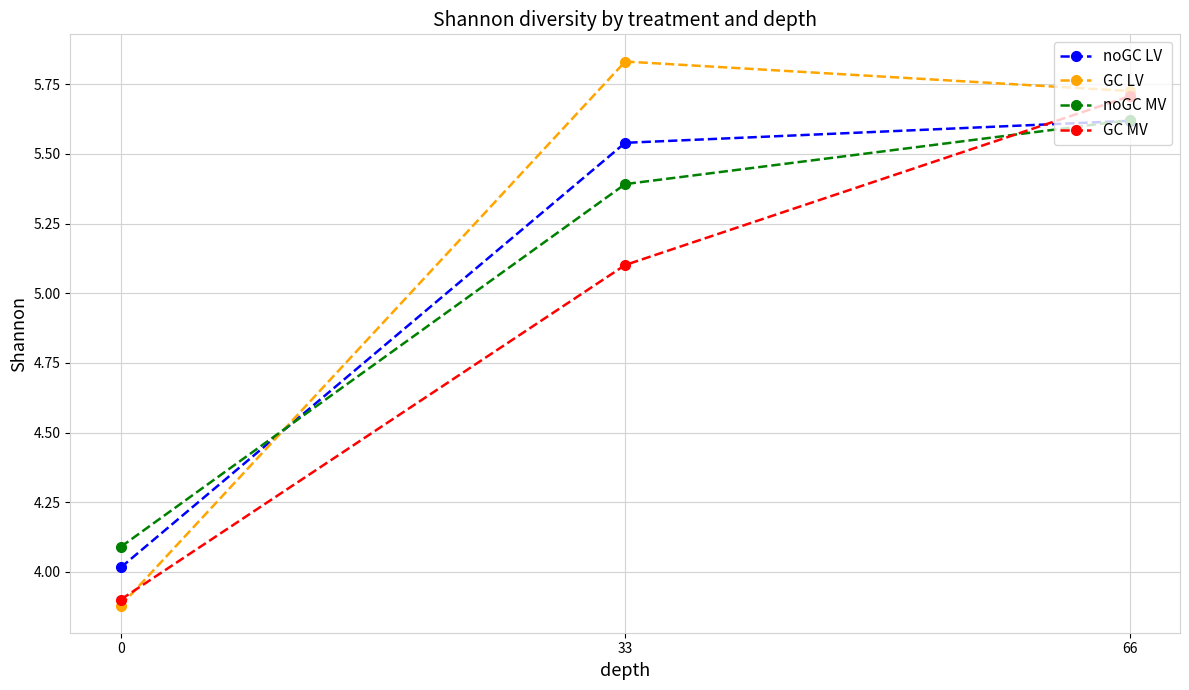

What is the value of the GC MV point at the 1st from the left?

3.9